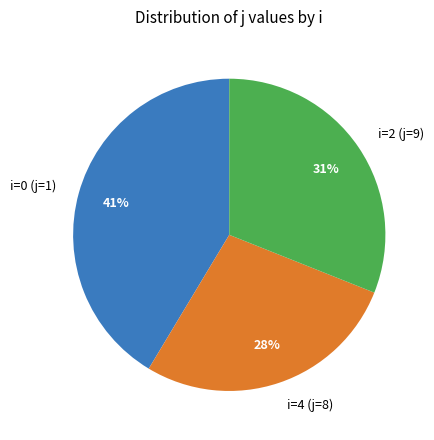

Does i=0 (j=1) represent more than half of the total?

No